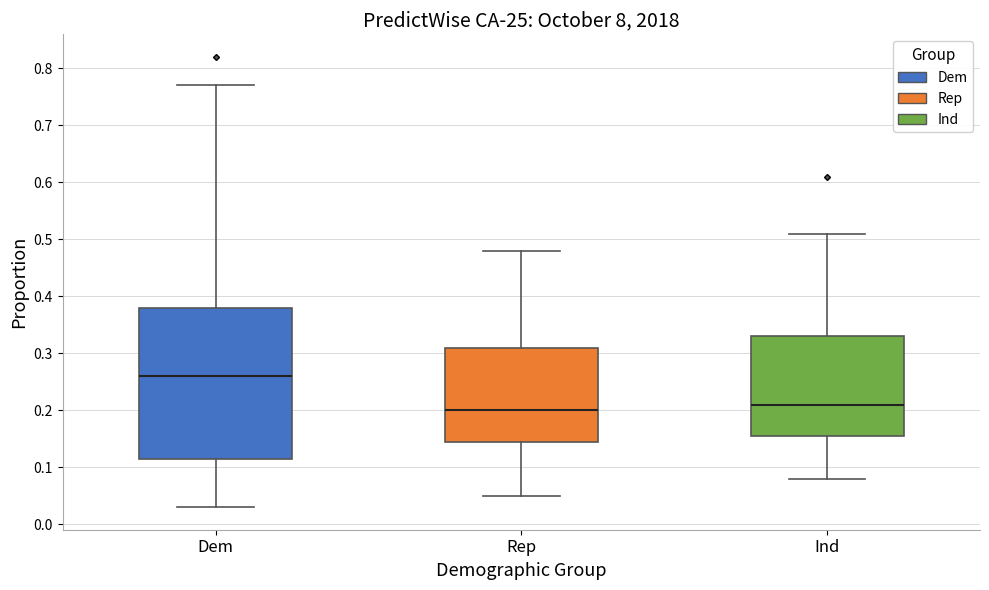

Reading left to right, transcribe this box plot: for each box, give where its median line is, the range the box spans, and where its two whiskers end, as read against the y-axis. The values are not printed on the chart, so give them approximately, as read against the axis.

Dem: median 0.26, box 0.12 to 0.38, whiskers 0.03 to 0.77
Rep: median 0.20, box 0.15 to 0.31, whiskers 0.05 to 0.48
Ind: median 0.21, box 0.16 to 0.33, whiskers 0.08 to 0.51